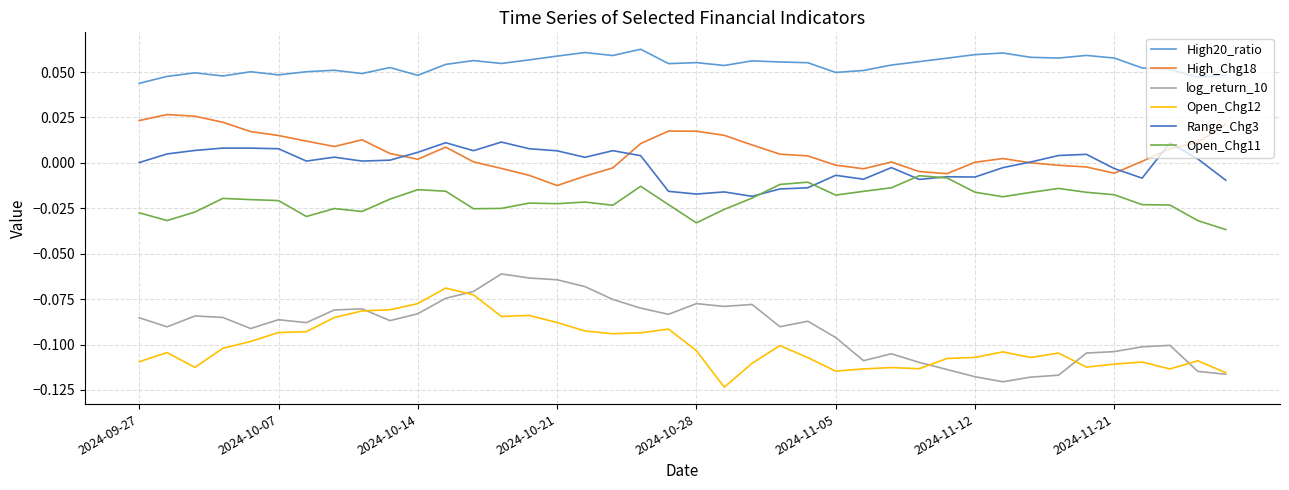

Which series has the largest total across all categories?

High20_ratio